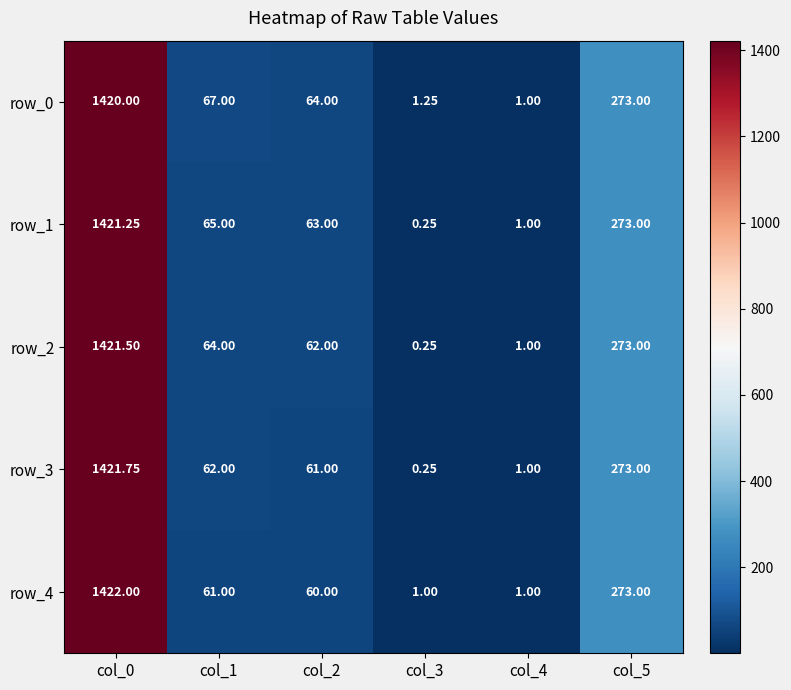

What is the average value of the row_4 series?

303.0